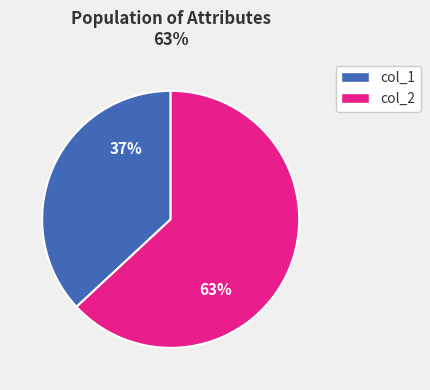

Does any single category account for the majority?

Yes